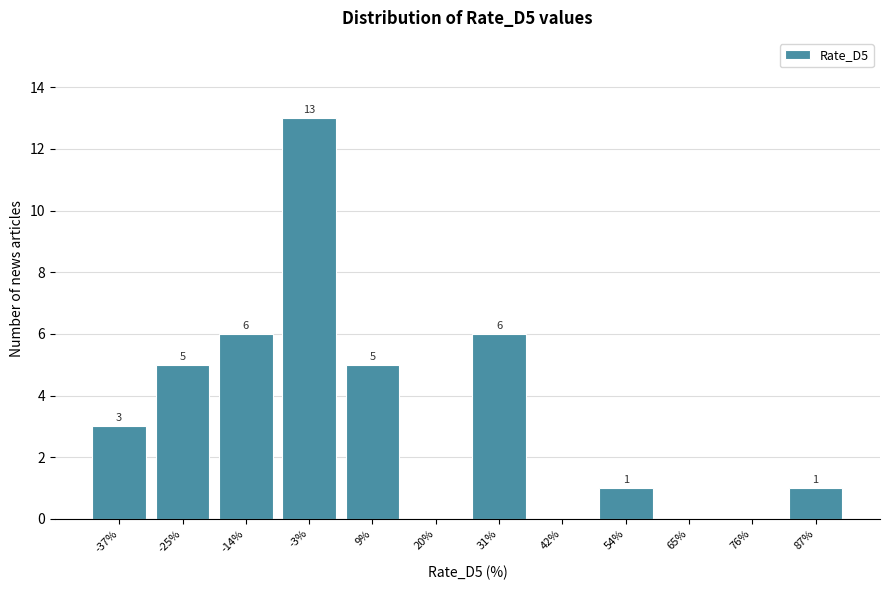

Reading right to left, list all the values displayed in this chart.

87%=1	76%=0	65%=0	54%=1	42%=0	31%=6	20%=0	9%=5	-3%=13	-14%=6	-25%=5	-37%=3